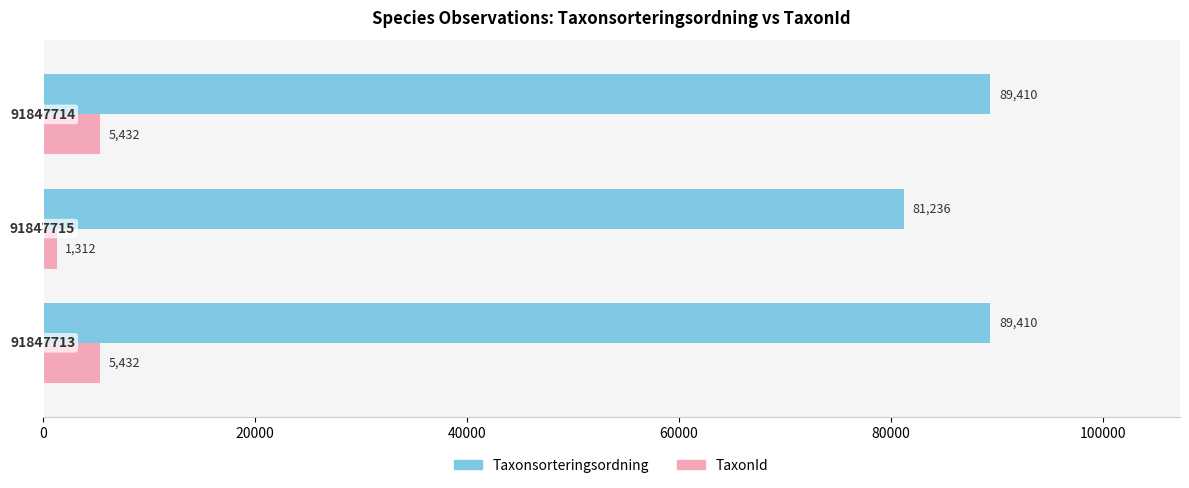

Read the TaxonId value at 40000, to the nearest 50.

5450